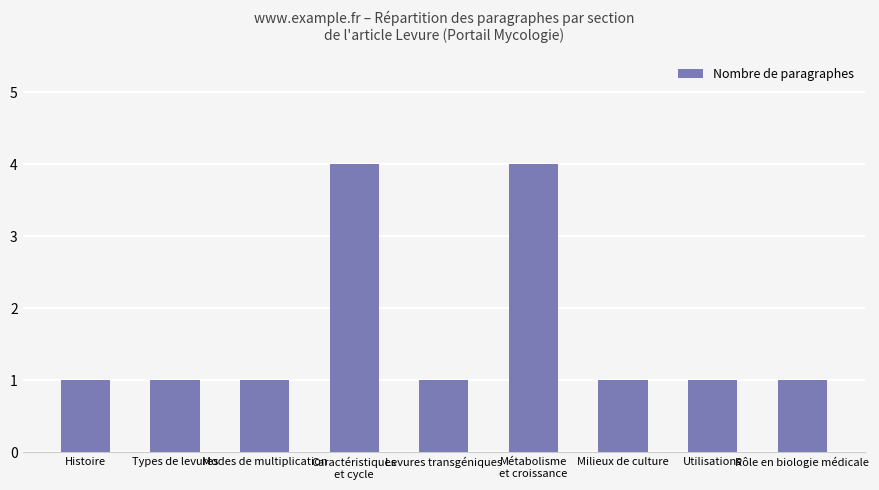

What is the difference between the maximum and minimum values?

3